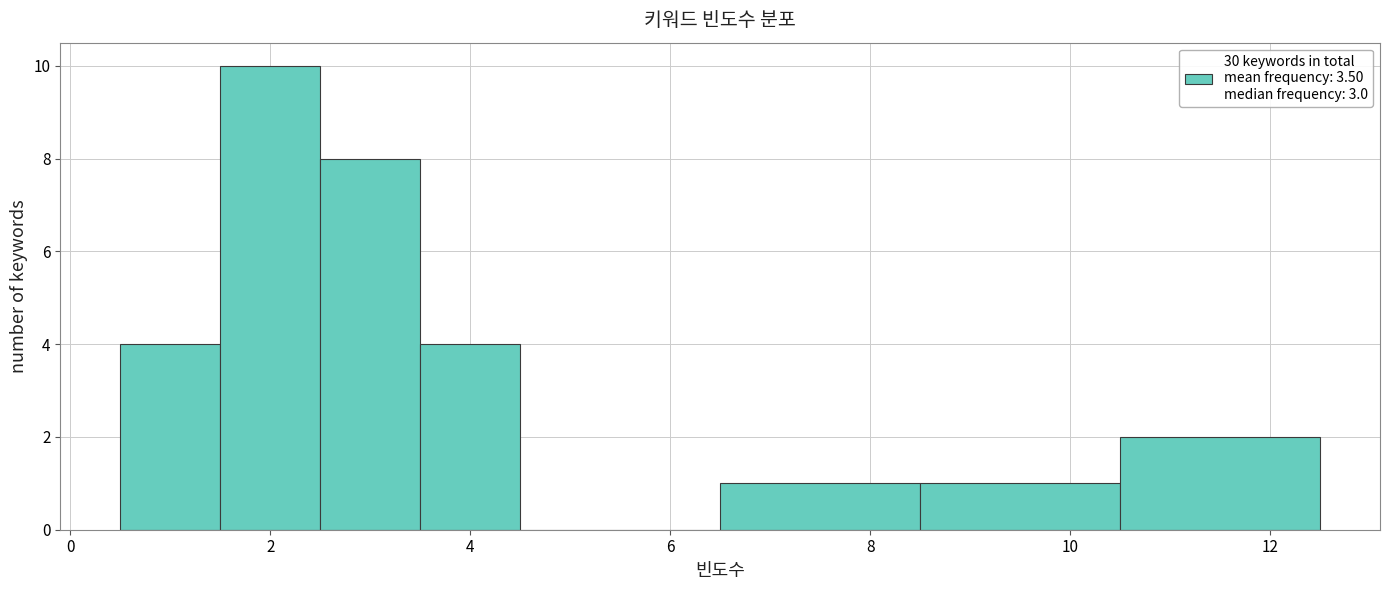

Reading left to right, transcribe this chart: for each bar, give the range it covers on the x-axis and its height. Neither the bar edges nor the heights are printed on the chart, so give them approximately, as read against the axes.

0.5 to 1.5: 4
1.5 to 2.5: 10
2.5 to 3.5: 8
3.5 to 4.5: 4
4.5 to 6.5: 0
6.5 to 8.5: 1
8.5 to 10.5: 1
10.5 to 12.5: 2